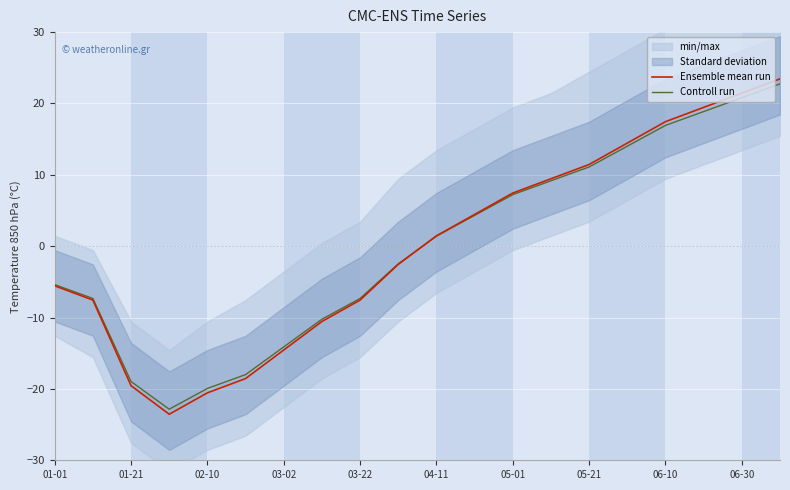

Which series has the largest total across all categories?

Ensemble mean run